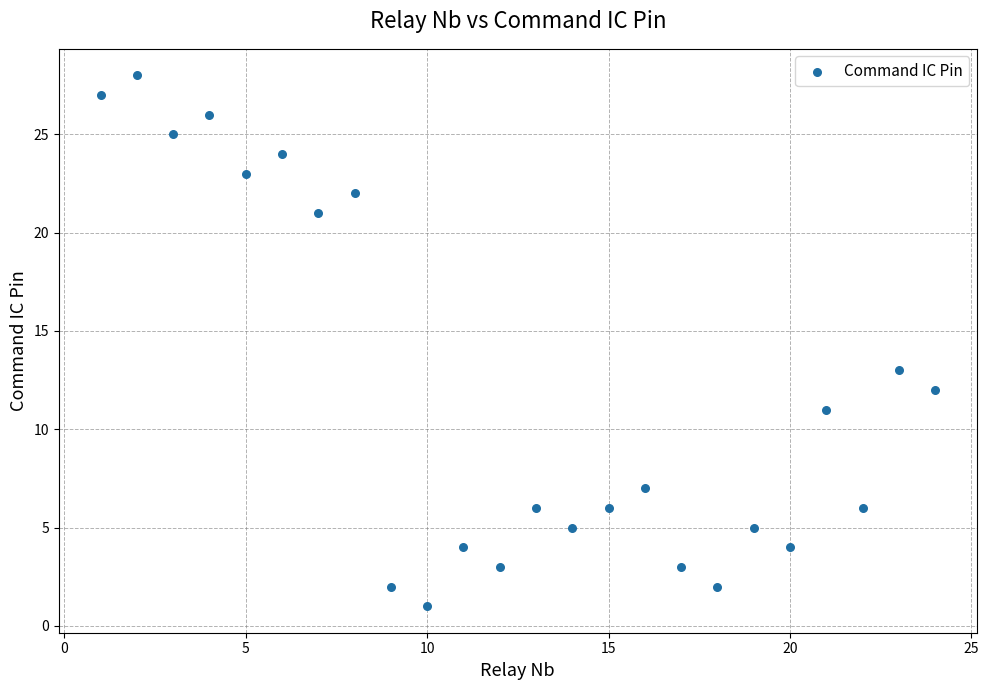

What Y value in the scatter plot is closest to 14?

13